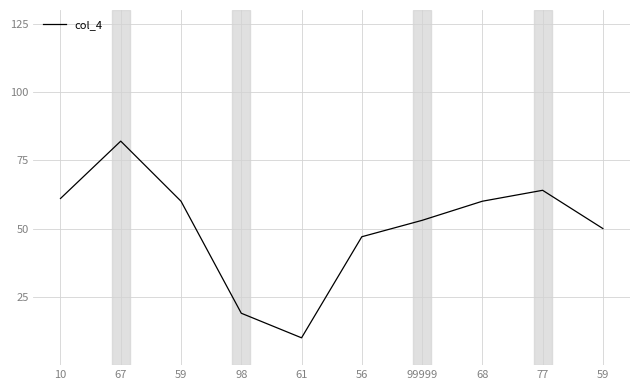

Does the chart have visible grid lines?

Yes